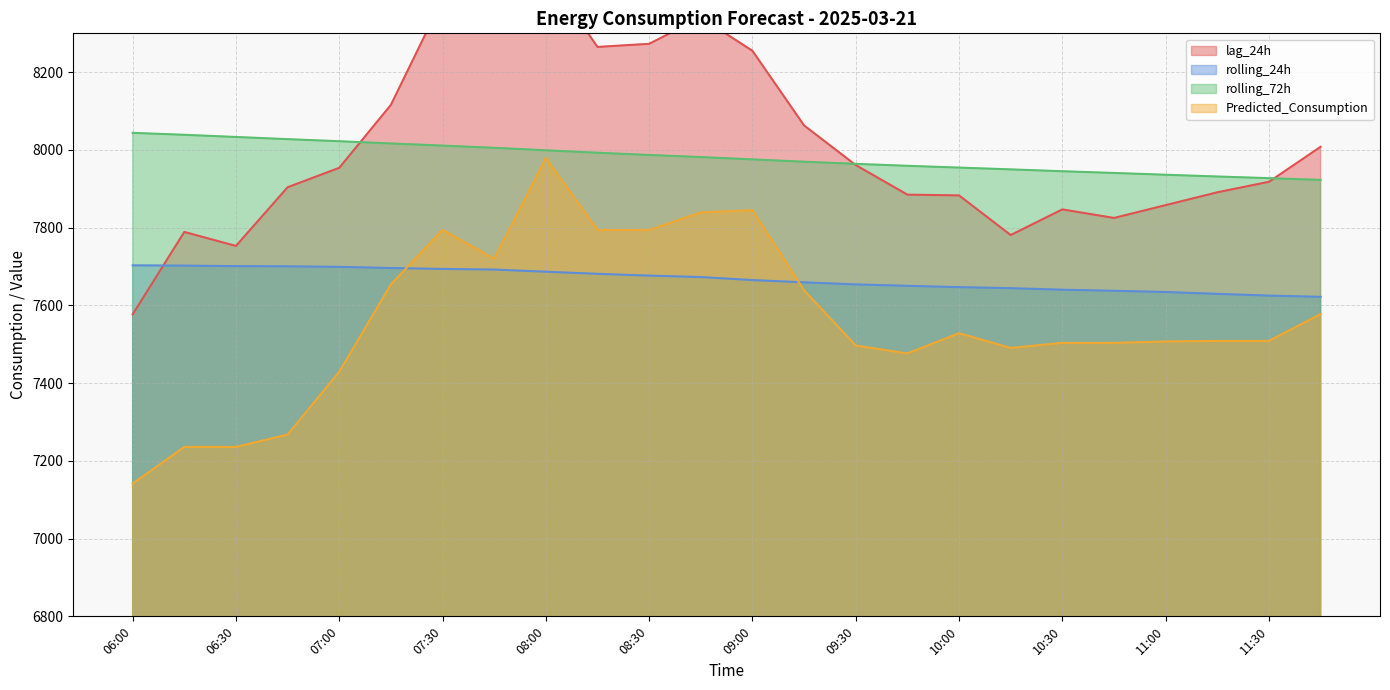

How many intersections are there between rolling_24h and Predicted_Consumption?

2